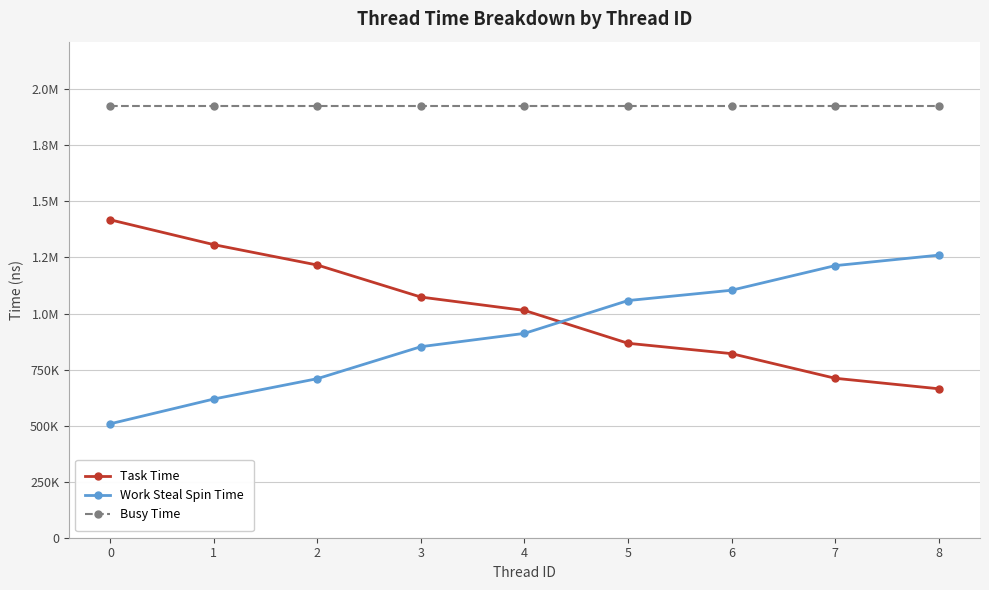

Reading left to right, extract all data points from this chart.

Task Time: 1417823	1307025	1216099	1073268	1013758	867200	821067	711242	664379
Work Steal Spin Time: 508295	618711	709469	852073	911380	1057798	1103768	1213459	1260210
Busy Time: 1923840	1923840	1923840	1923840	1923840	1923840	1923840	1923840	1923840